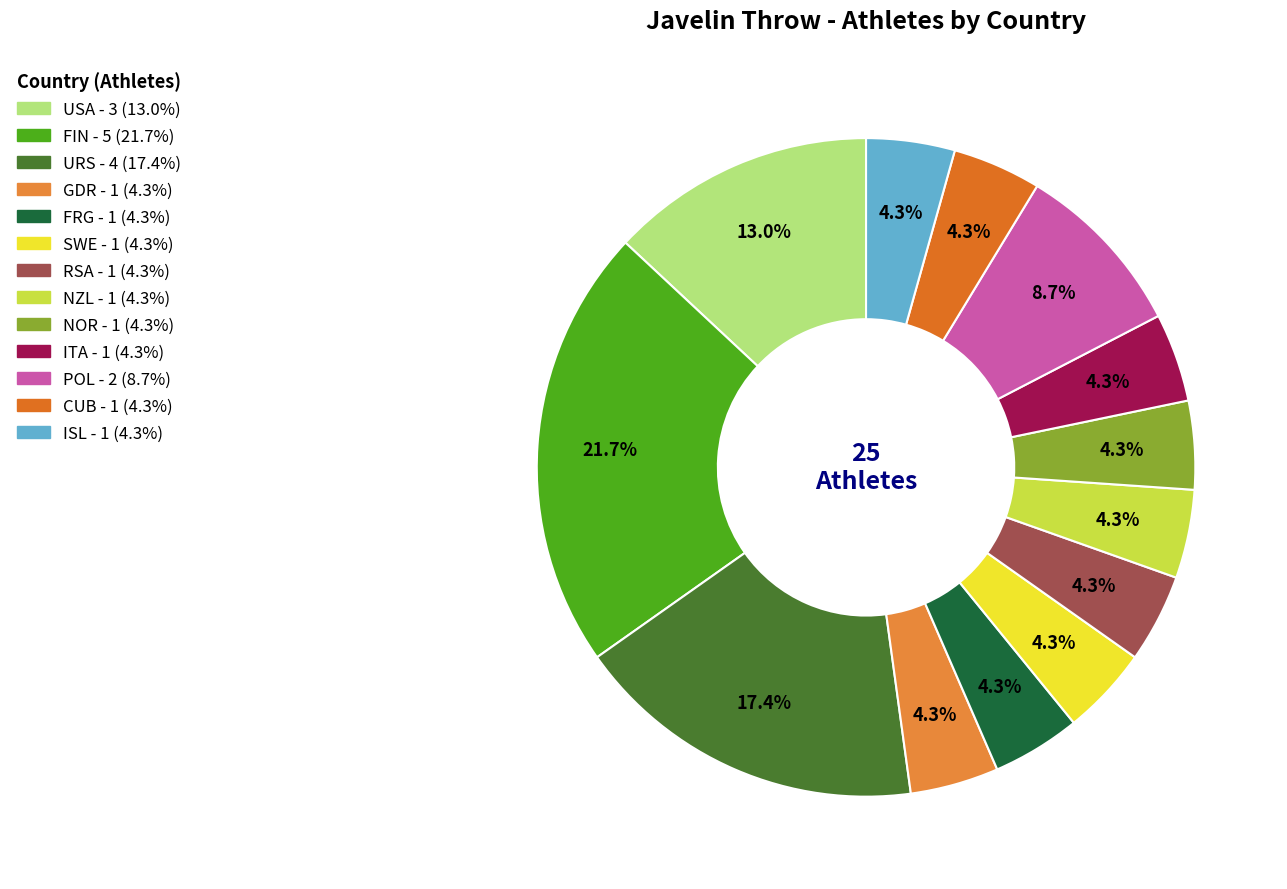

The SWE slice represents 4% of the pie. True or false?

True